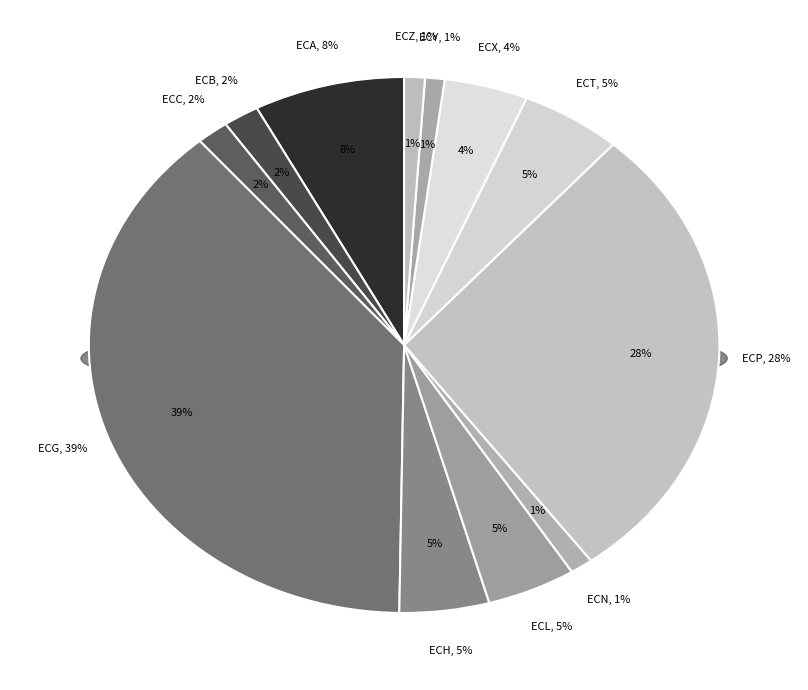

Rank the categories by value from lowest to highest.

ECY, ECZ, ECN, ECC, ECB, ECX, ECL, ECH, ECT, ECA, ECP, ECG